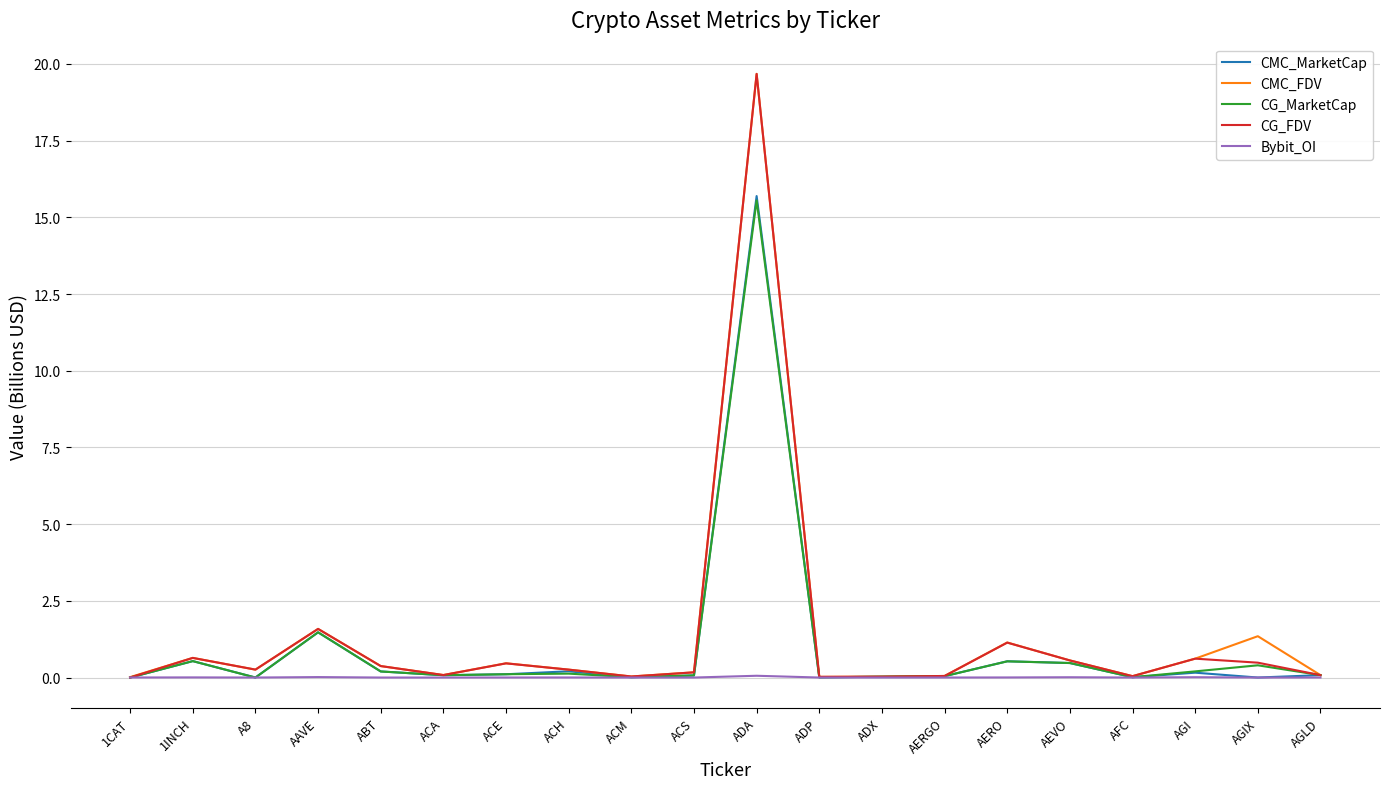

What is the total value across all series at ADP?

0.1